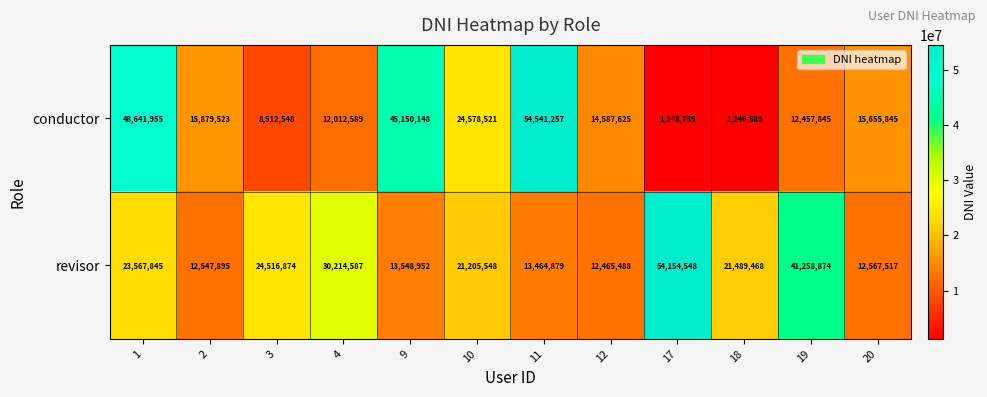

At which category does the chart reach its minimum across all series?

18